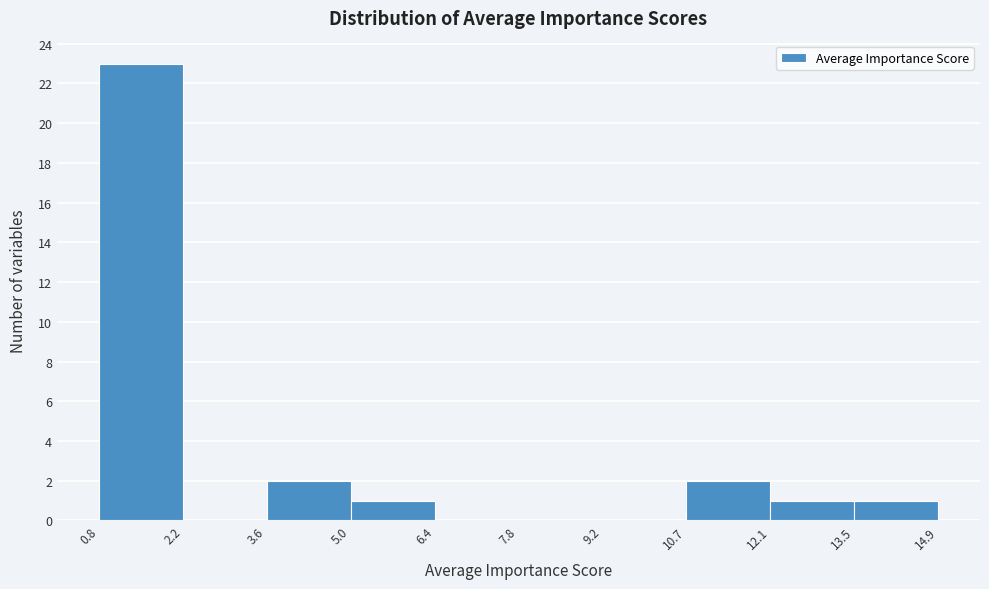

Over which range of the x-axis is the bar tallest?

0.8 to 2.2